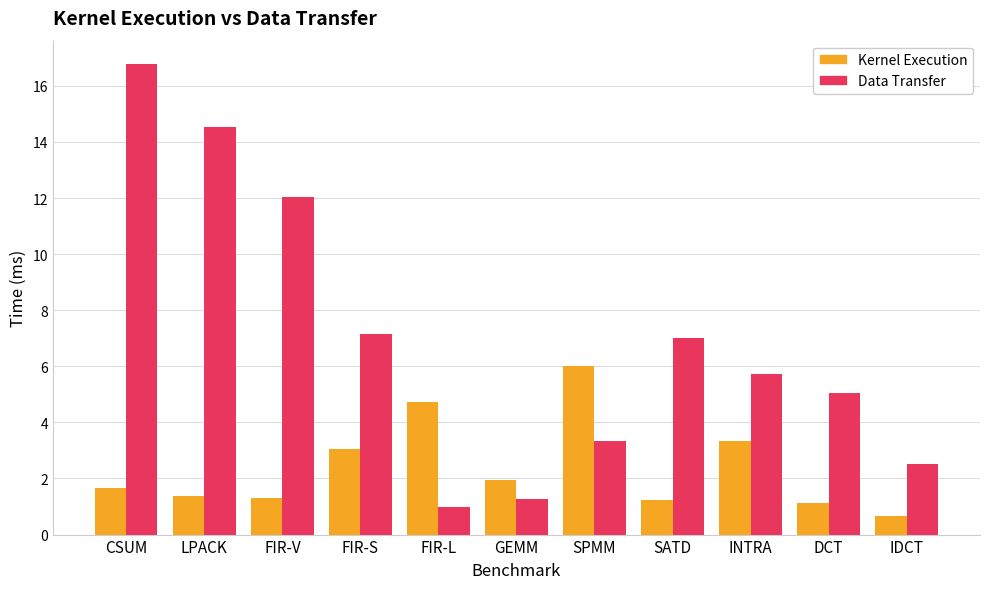

Where does the Data Transfer series first go above 5?

CSUM